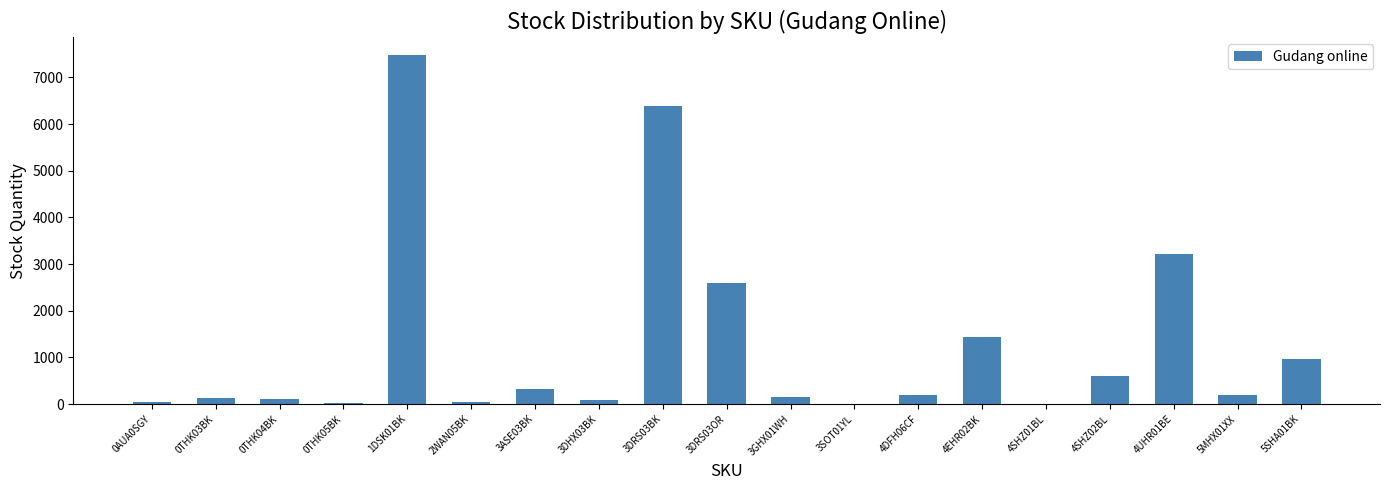

At which category does the chart reach its peak across all series?

1DSK01BK